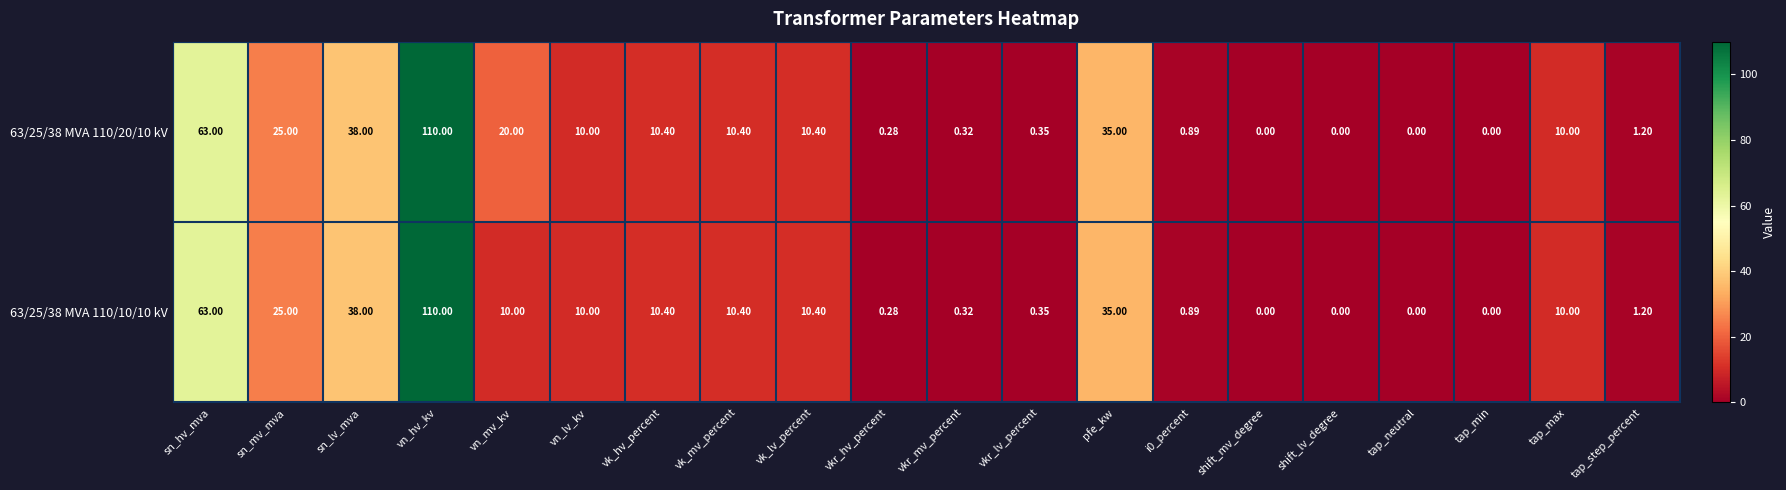

How many values in 63/25/38 MVA 110/20/10 kV are above zero?

16